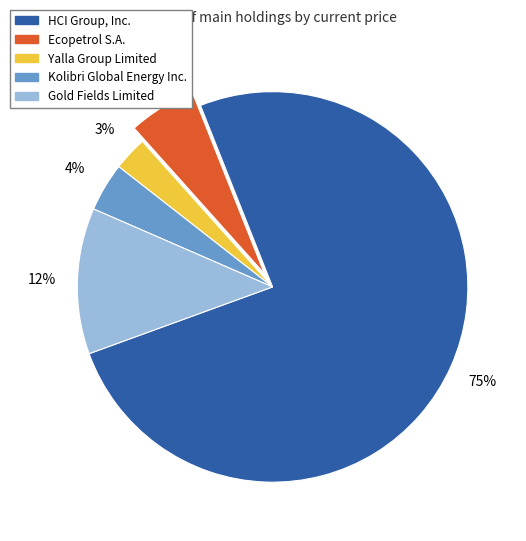

Is there any slice that represents more than half of the pie?

Yes